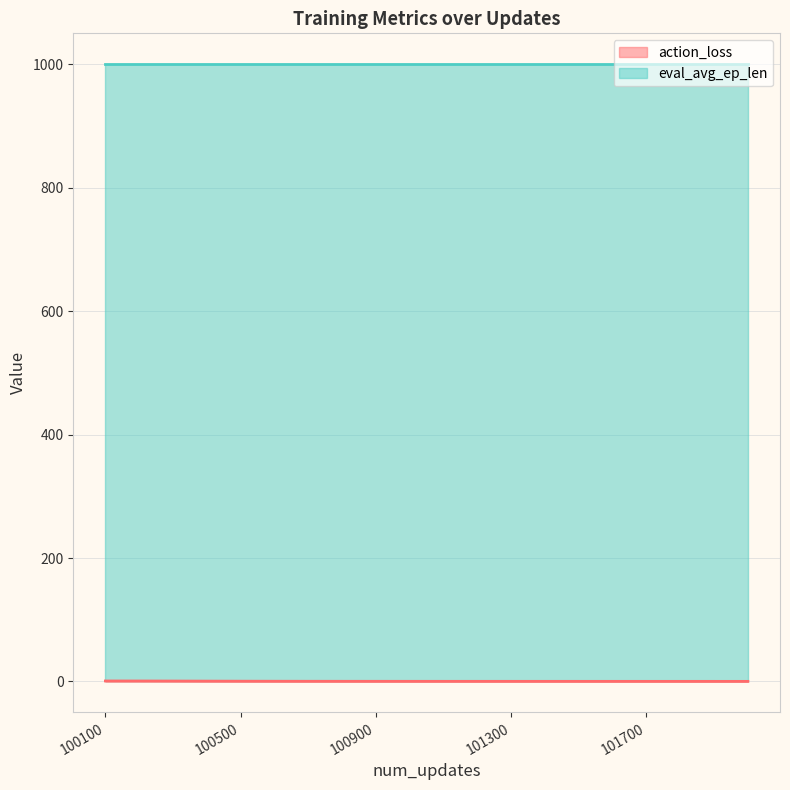

What is the maximum value shown in the chart?

1000.0